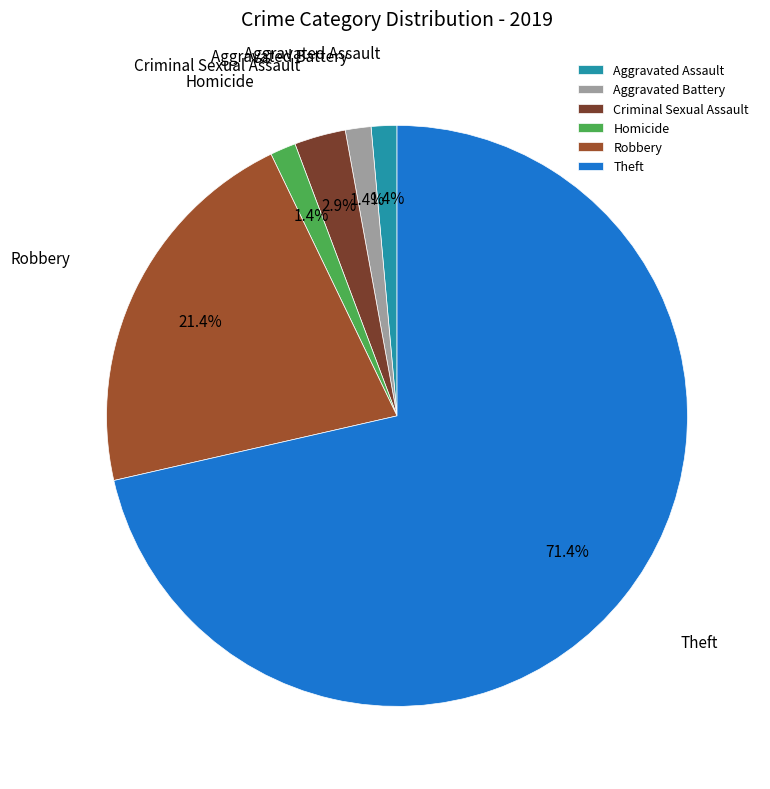

Is there a majority slice in this chart?

Yes